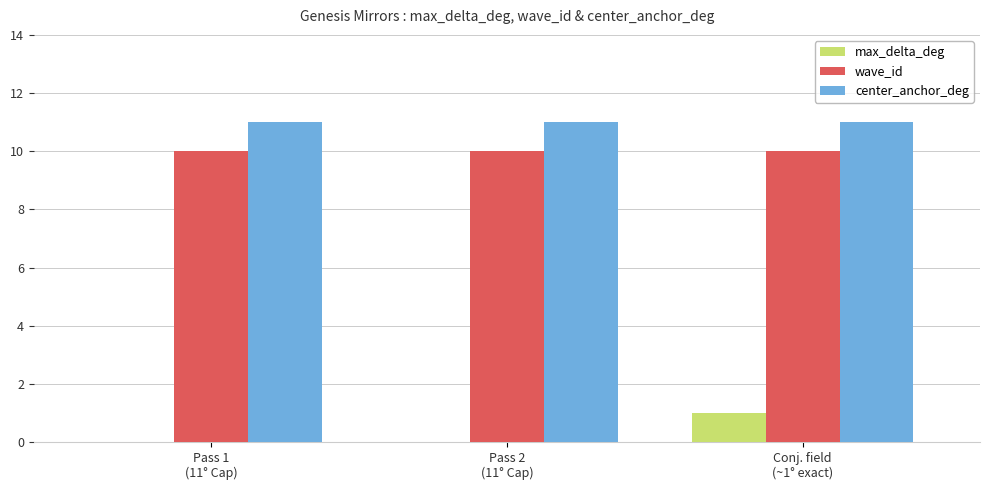

Reading left to right, what are all the values shown in this chart?

max_delta_deg: Pass 1
(11° Cap)=0	Pass 2
(11° Cap)=0	Conj. field
(~1° exact)=1
wave_id: Pass 1
(11° Cap)=10	Pass 2
(11° Cap)=10	Conj. field
(~1° exact)=10
center_anchor_deg: Pass 1
(11° Cap)=11	Pass 2
(11° Cap)=11	Conj. field
(~1° exact)=11